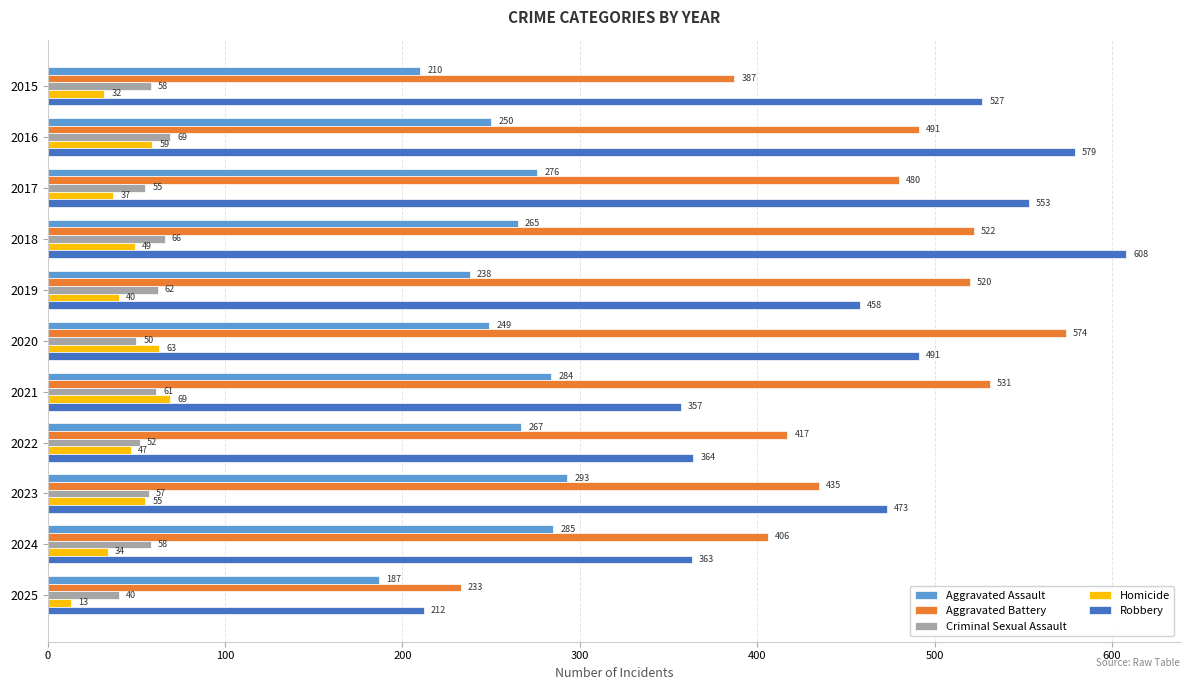

At which category is the sum across all series the highest?

2018